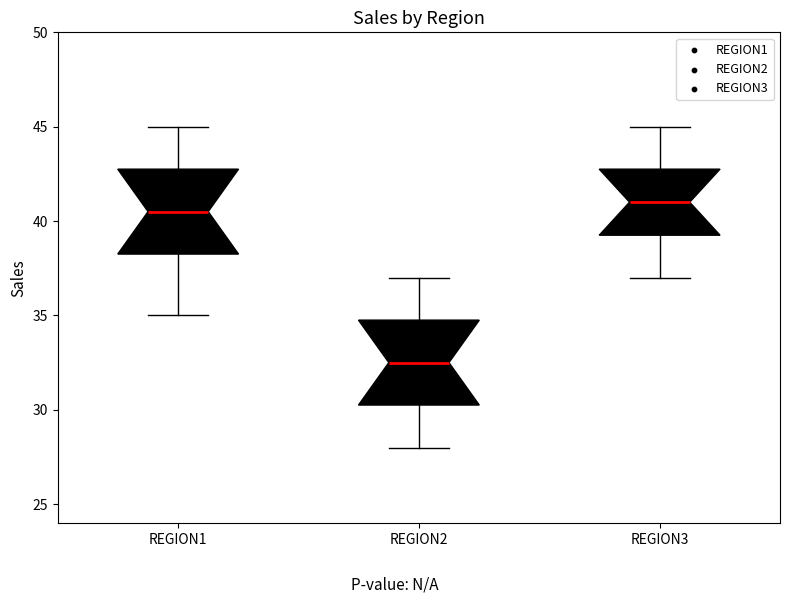

Which box has the lowest median line?

REGION2